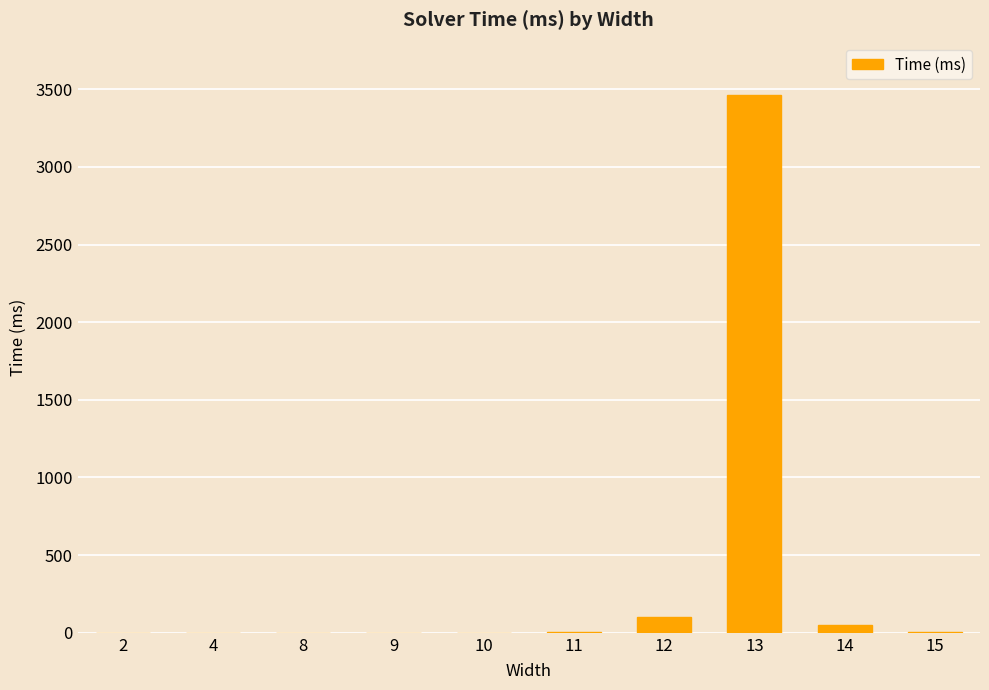

What is the change in value from 9 to 13?

+3462